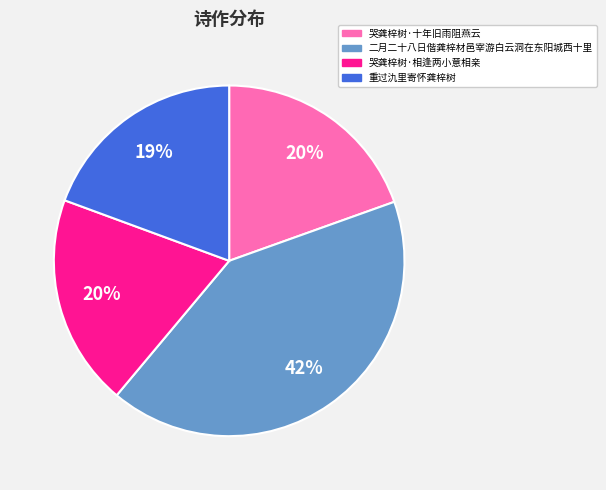

Is it true that 二月二十八日偕龚梓材邑宰游白云洞在东阳城西十里 is 42% of the pie?

True